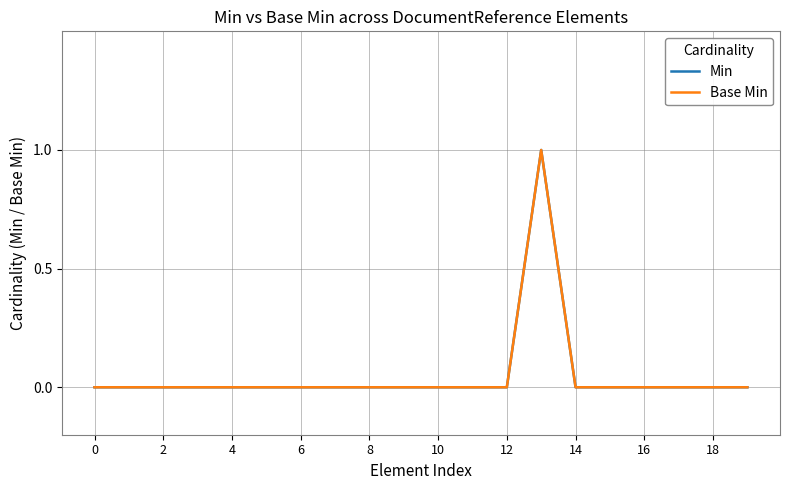

Is this an area chart (filled region under the line)?

No